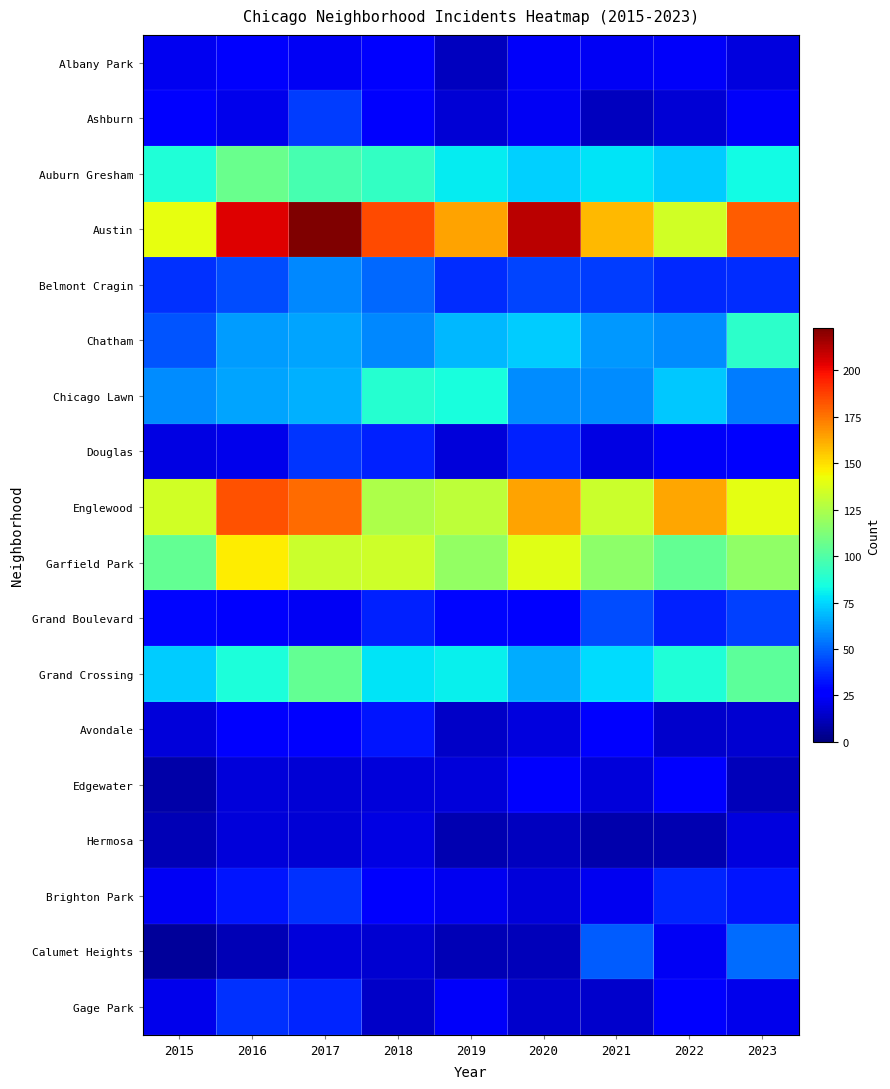

Reading left to right, transcribe all the data shown in this chart.

Albany Park: 2015=22	2016=25	2017=23	2018=26	2019=13	2020=24	2021=23	2022=24	2023=19
Ashburn: 2015=26	2016=21	2017=41	2018=25	2019=17	2020=23	2021=13	2022=17	2023=24
Auburn Gresham: 2015=87	2016=107	2017=97	2018=92	2019=80	2020=74	2021=78	2022=73	2023=83
Austin: 2015=141	2016=204	2017=223	2018=185	2019=164	2020=211	2021=159	2022=135	2023=181
Belmont Cragin: 2015=39	2016=45	2017=58	2018=51	2019=38	2020=43	2021=41	2022=37	2023=38
Chatham: 2015=47	2016=62	2017=64	2018=58	2019=68	2020=73	2021=61	2022=59	2023=90
Chicago Lawn: 2015=59	2016=64	2017=67	2018=88	2019=85	2020=59	2021=59	2022=72	2023=55
Douglas: 2015=20	2016=21	2017=40	2018=35	2019=18	2020=35	2021=20	2022=24	2023=25
Englewood: 2015=135	2016=183	2017=177	2018=125	2019=129	2020=164	2021=133	2022=163	2023=140
Garfield Park: 2015=105	2016=147	2017=133	2018=134	2019=118	2020=139	2021=116	2022=105	2023=117
Grand Boulevard: 2015=29	2016=25	2017=23	2018=35	2019=29	2020=26	2021=45	2022=35	2023=42
Grand Crossing: 2015=73	2016=86	2017=105	2018=78	2019=81	2020=66	2021=76	2022=87	2023=103
Avondale: 2015=18	2016=26	2017=26	2018=33	2019=14	2020=19	2021=27	2022=15	2023=16
Edgewater: 2015=8	2016=18	2017=17	2018=18	2019=18	2020=25	2021=18	2022=27	2023=12
Hermosa: 2015=11	2016=18	2017=17	2018=20	2019=10	2020=13	2021=9	2022=10	2023=19
Brighton Park: 2015=23	2016=33	2017=39	2018=25	2019=22	2020=18	2021=22	2022=36	2023=33
Calumet Heights: 2015=6	2016=11	2017=18	2018=16	2019=11	2020=12	2021=48	2022=23	2023=52
Gage Park: 2015=21	2016=39	2017=36	2018=14	2019=24	2020=15	2021=15	2022=26	2023=21